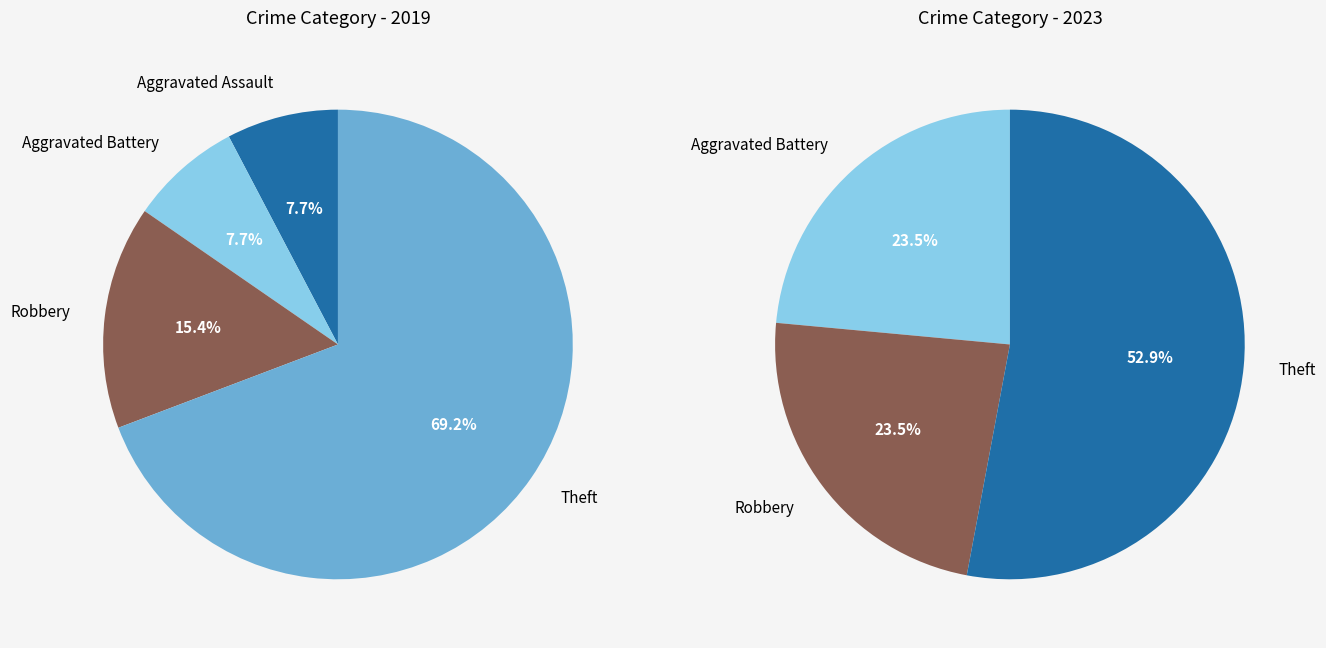

How many segments does this pie chart have?

4